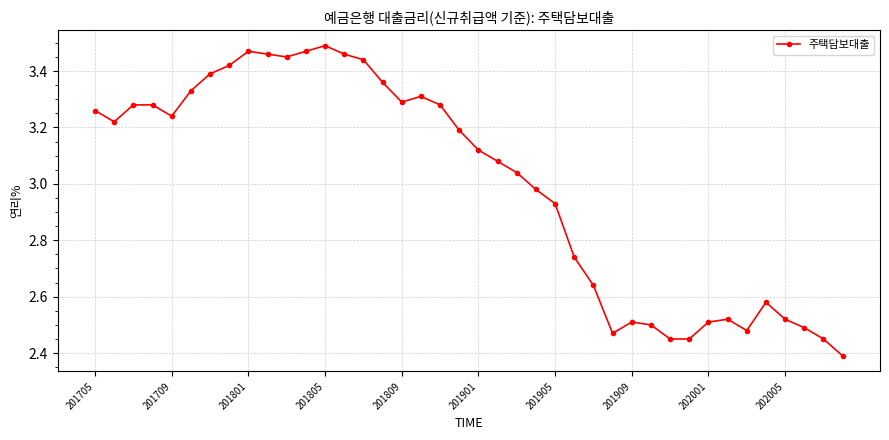

What is the smallest value displayed?

2.4